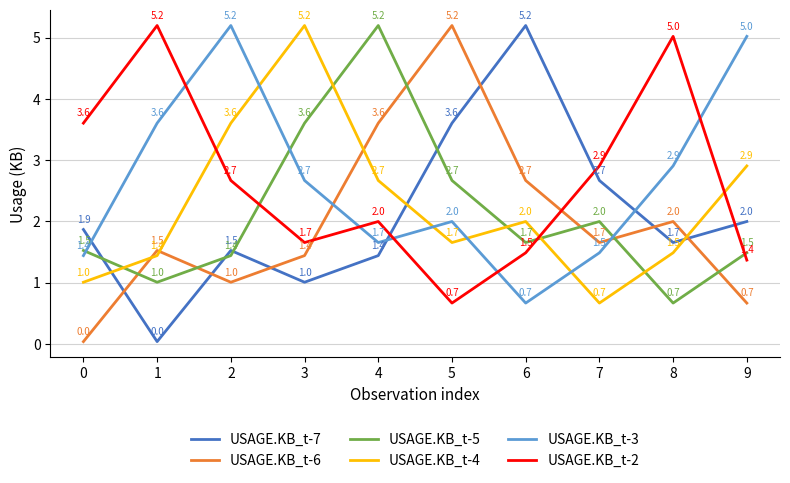

What is the maximum value shown in the chart?

5.2